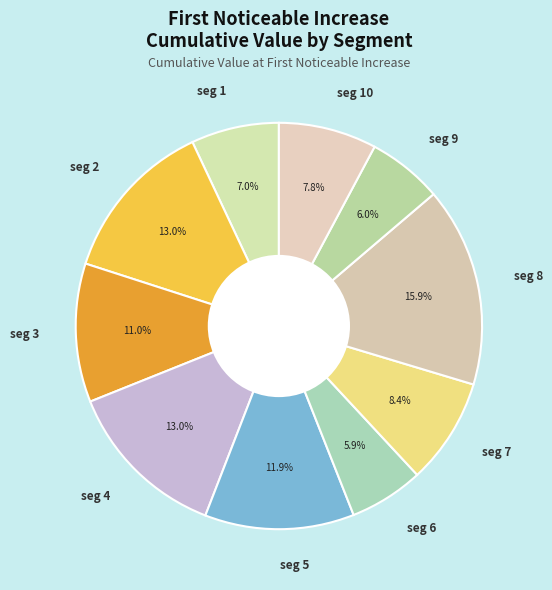

Which has a higher value, seg 2 or seg 6?

seg 2